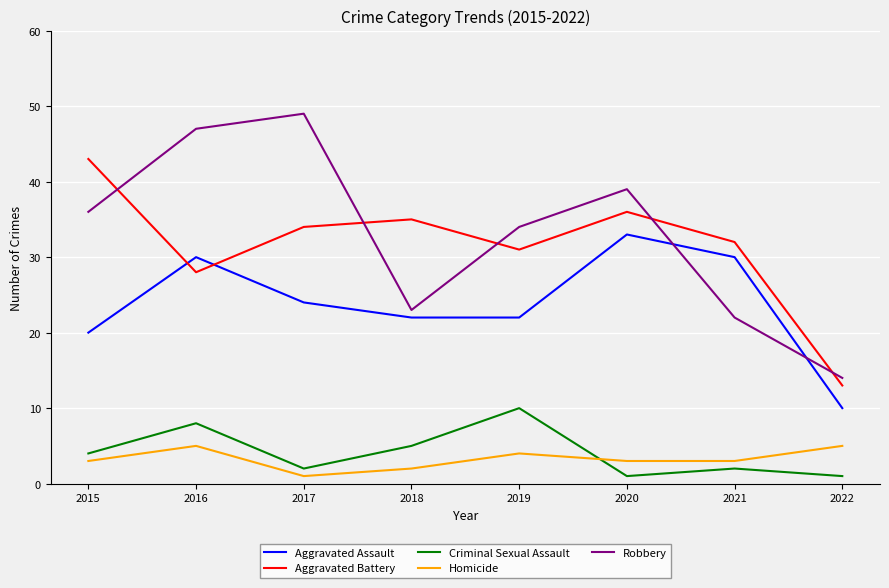

Which series has the largest range (max minus min)?

Robbery